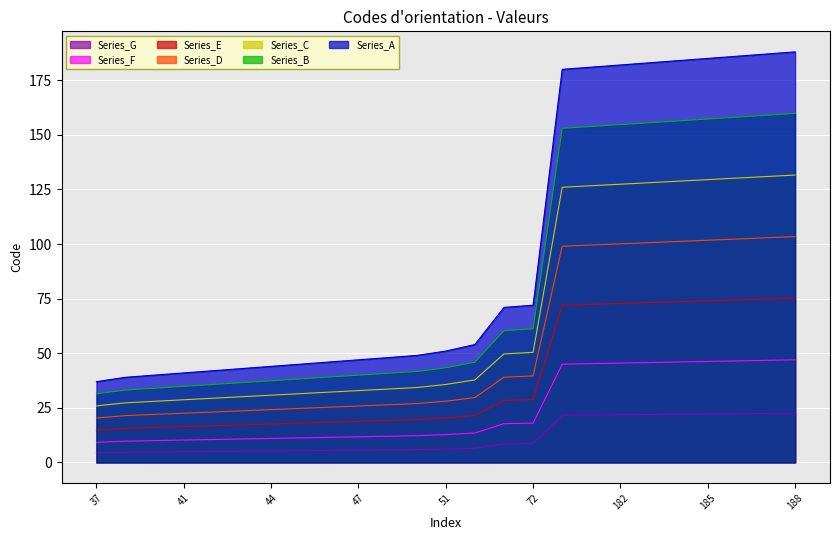

Rank the categories by value from lowest to highest.

37, 39, 40, 41, 42, 43, 44, 45, 46, 47, 48, 49, 51, 54, 71, 72, 180, 181, 182, 183, 184, 185, 186, 187, 188